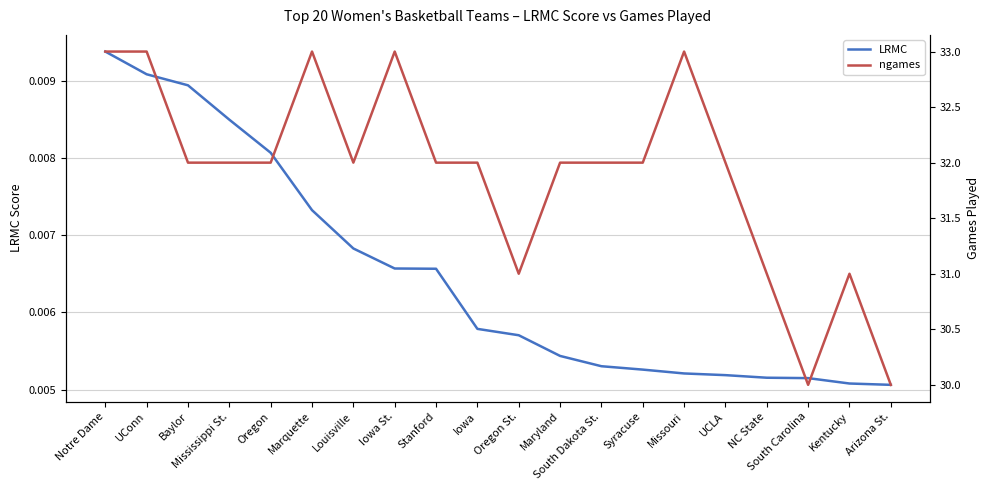

How many lines are shown in the chart?

2